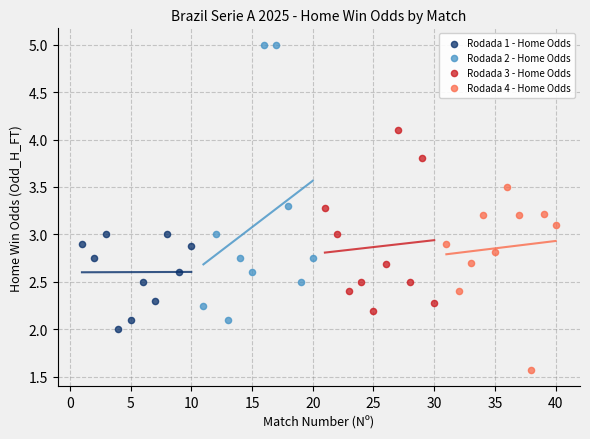

Which series has the widest spread of Y values?

Rodada 2 - Home Odds